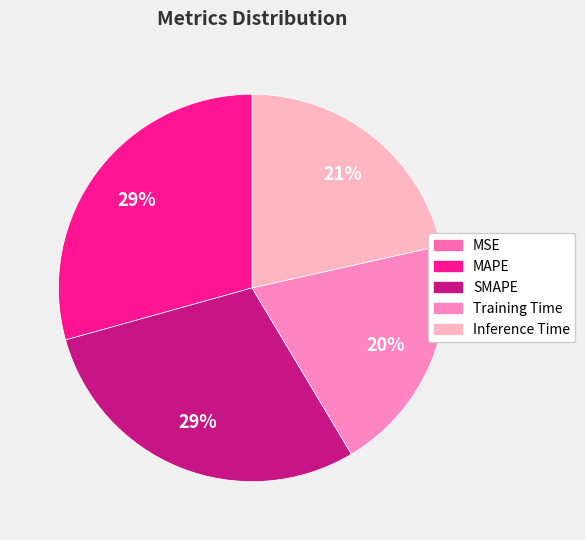

Combined, do MAPE and Inference Time account for over 50%?

Yes